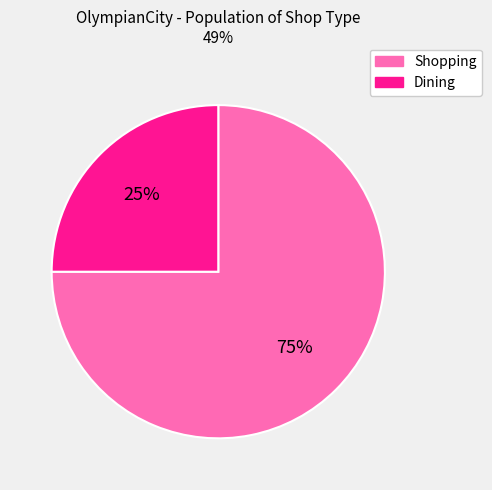

Approximately how many times larger is the value at Shopping compared to Dining?

3.0